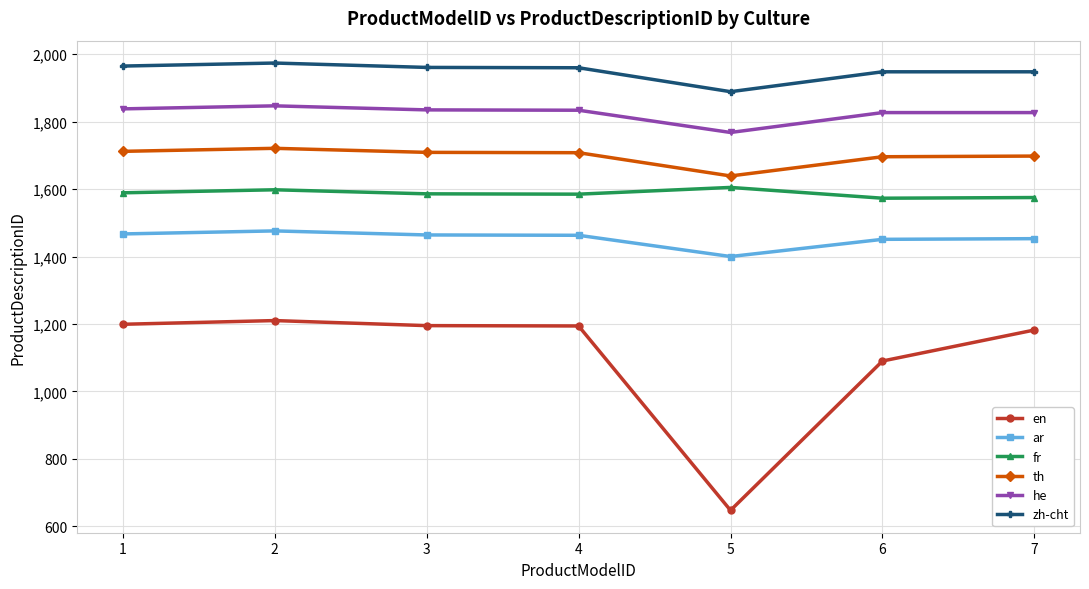

At which label does ar first exceed 1463?

1